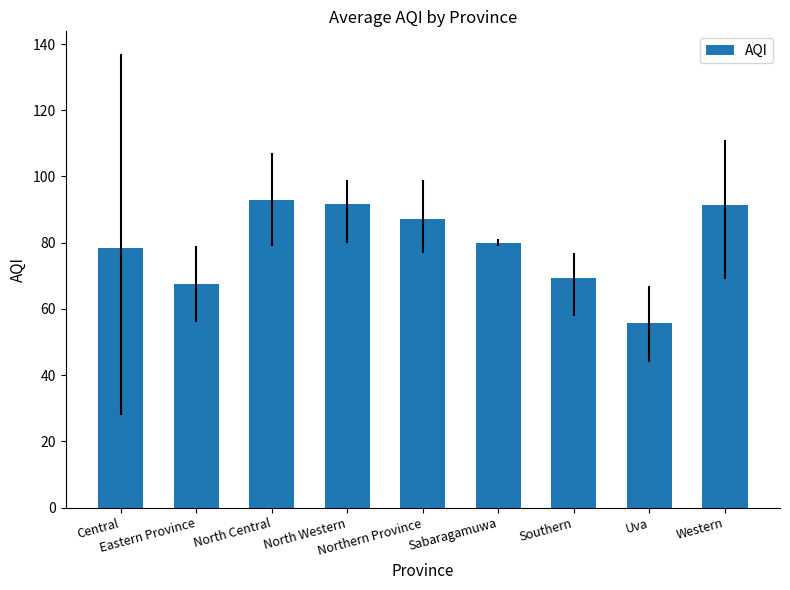

Which has a higher value, Eastern Province or Sabaragamuwa?

Sabaragamuwa